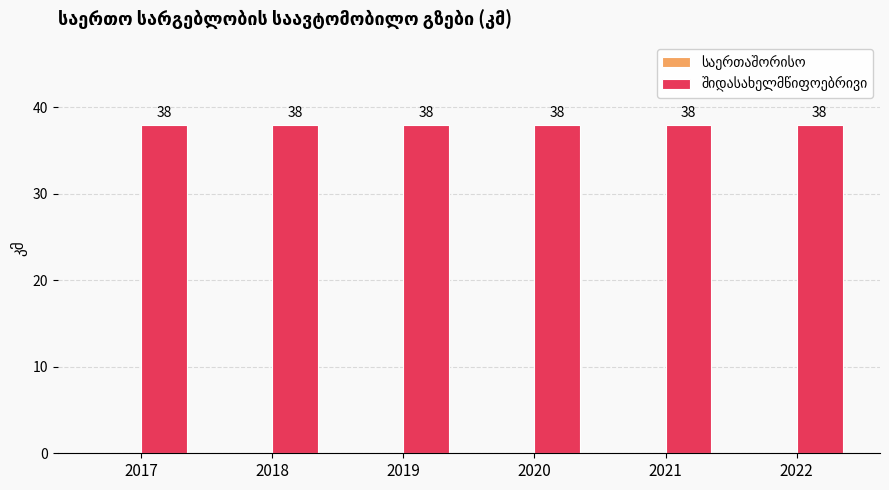

Which category has the highest value in the შიდასახელმწიფოებრივი series?

2017